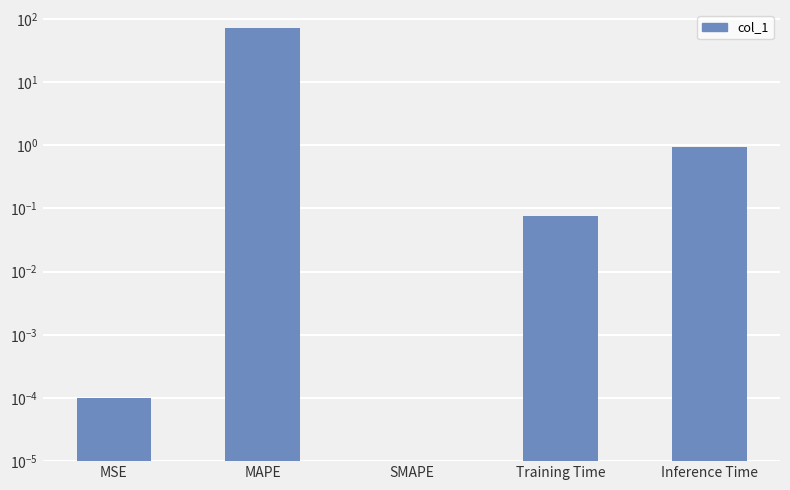

What is the average value?

14.3